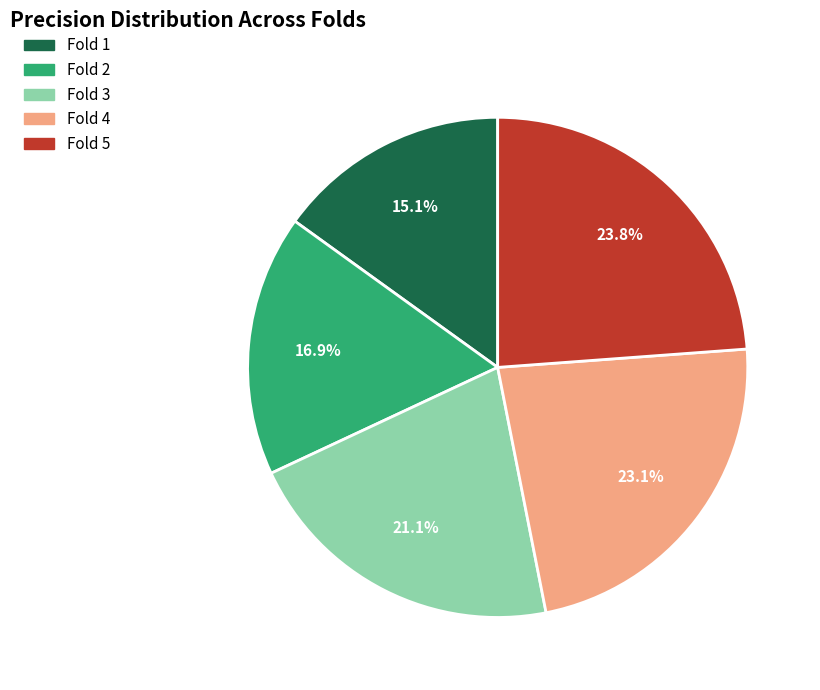

Count the number of slices in the pie.

5